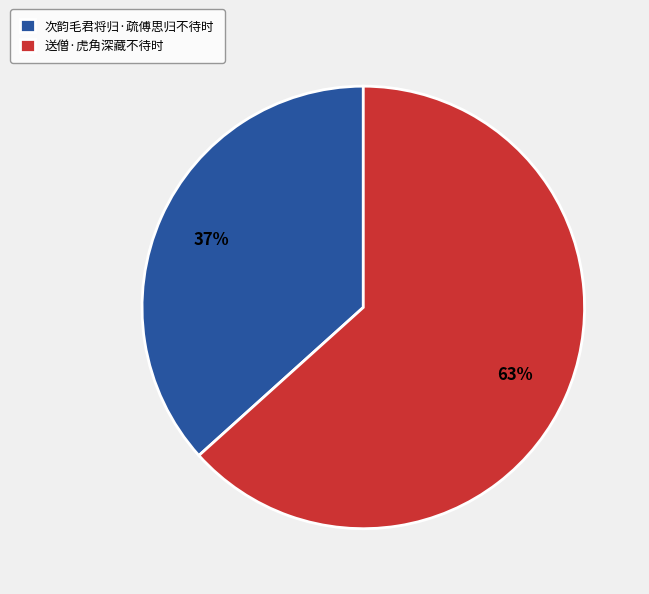

Is there any slice that represents more than half of the pie?

Yes